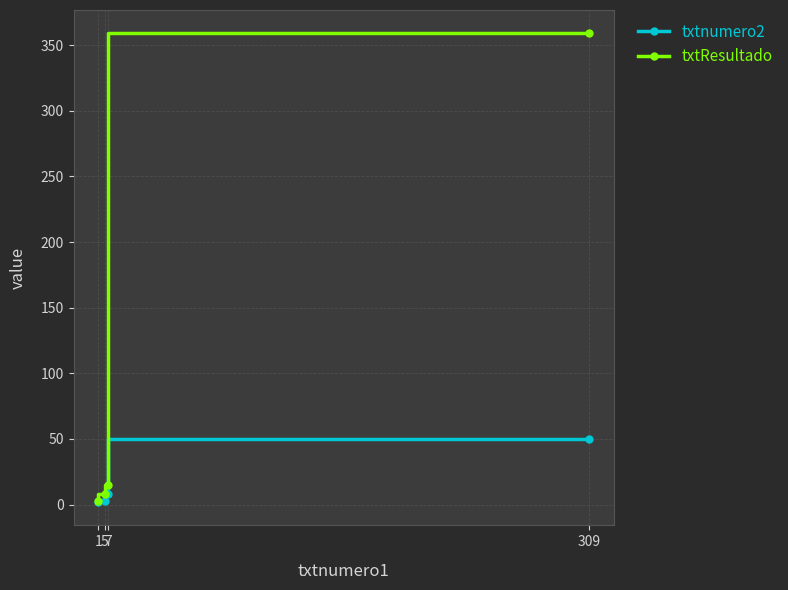

Is the value of txtnumero2 at 309 greater than the value of txtResultado at 1?

Yes